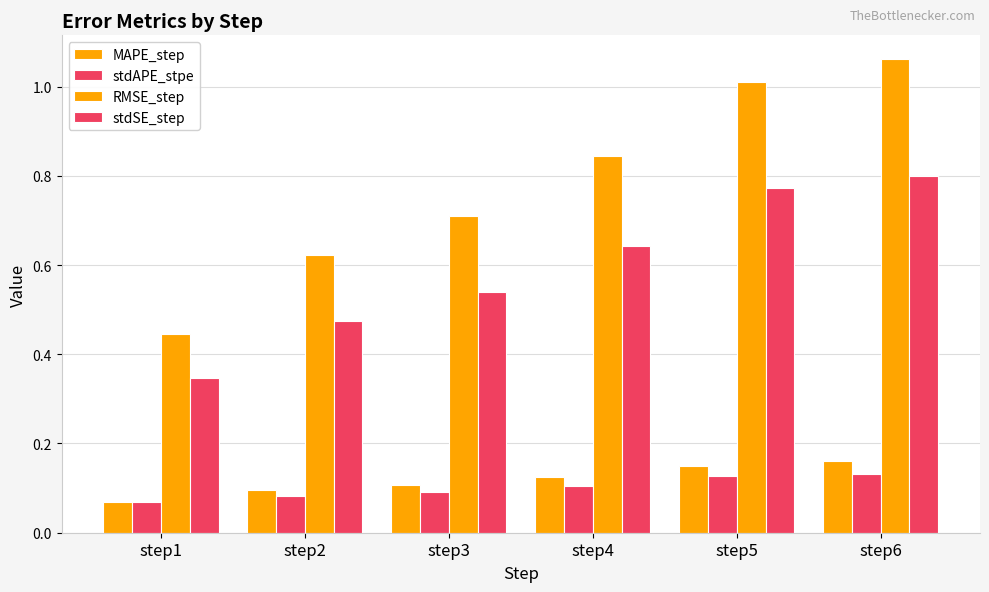

What is the difference between the maximum and minimum values in the stdAPE_stpe series?

0.1